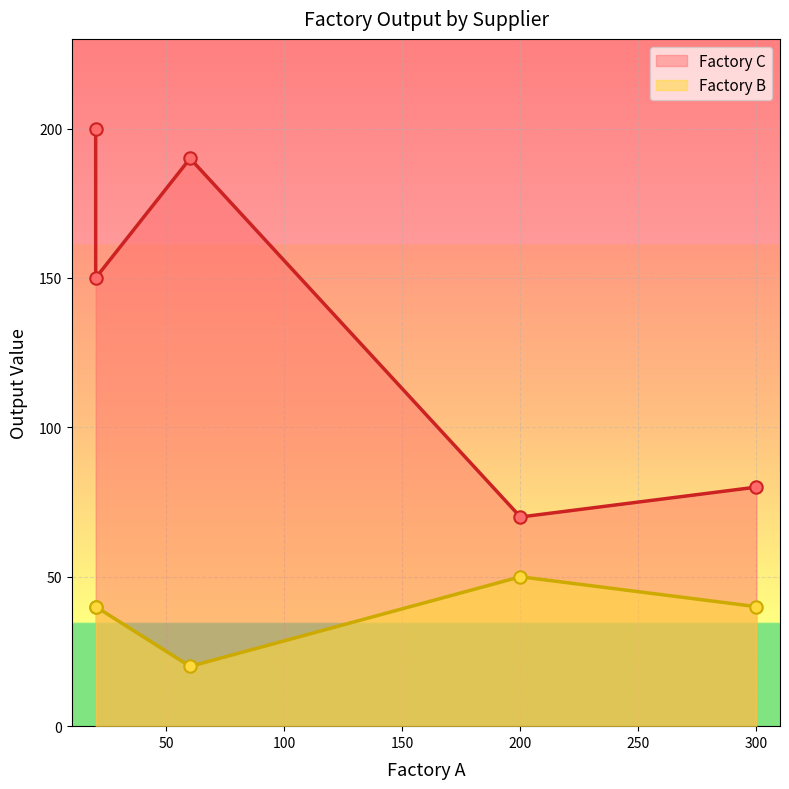

Is the value of Factory B at Supplier D greater than the value of Factory C at Supplier B?

No